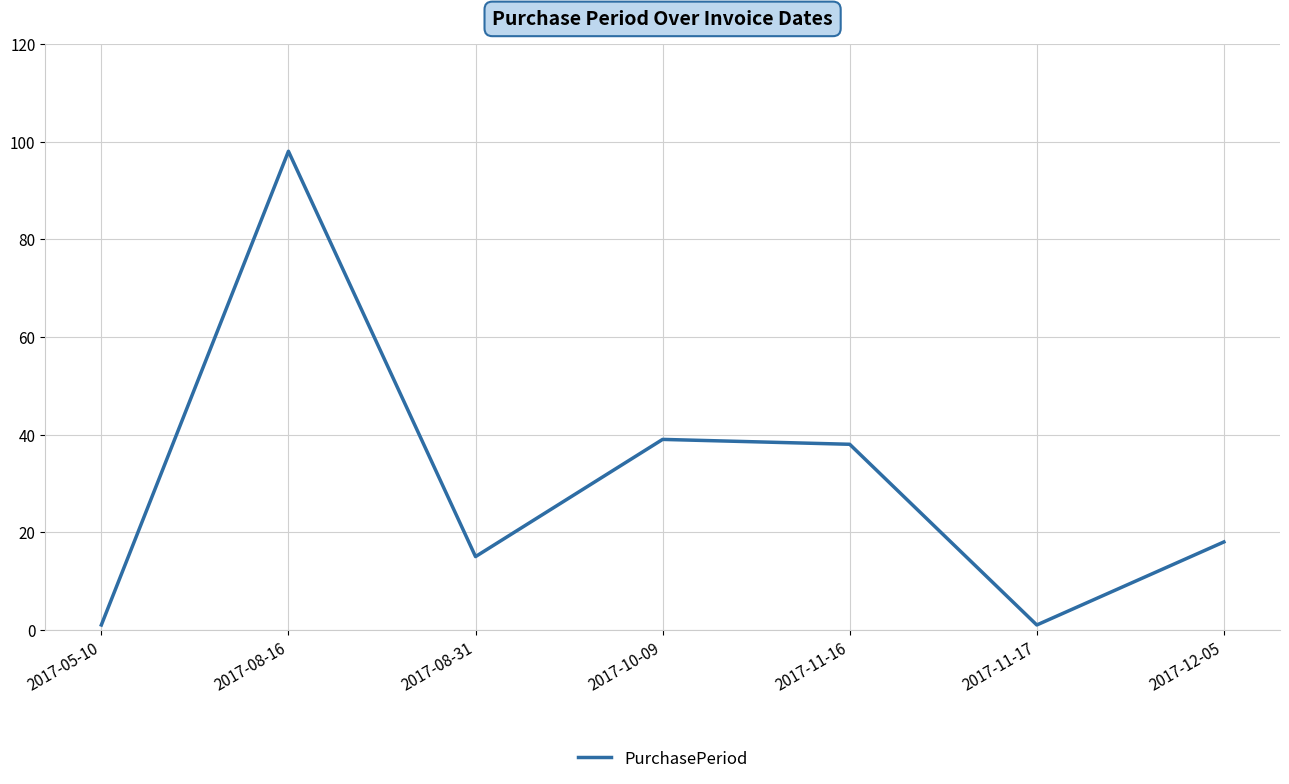

Is this an area chart (filled region under the line)?

No